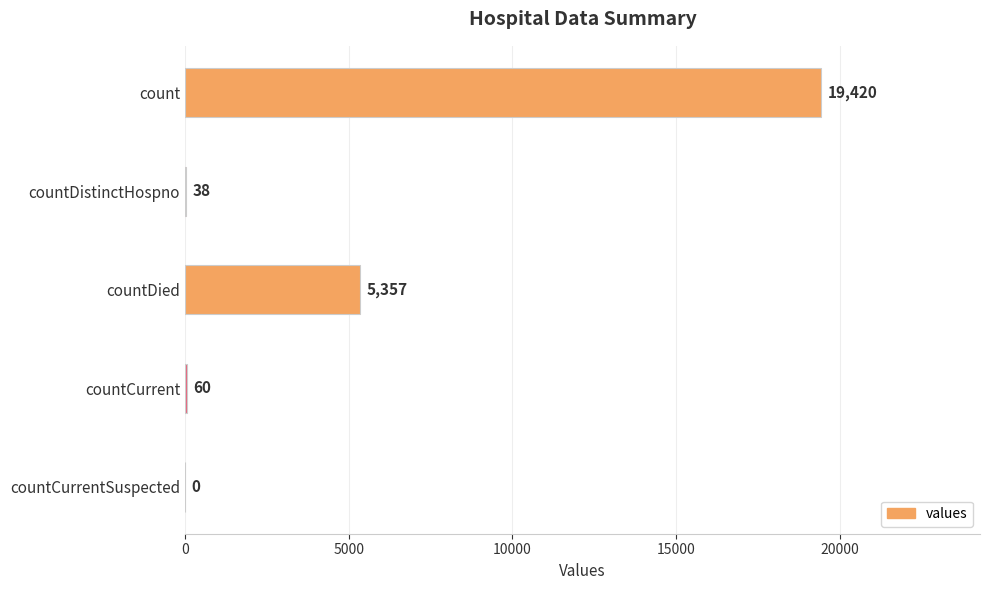

The chart shows a value of 27273 at count. True or false?

False